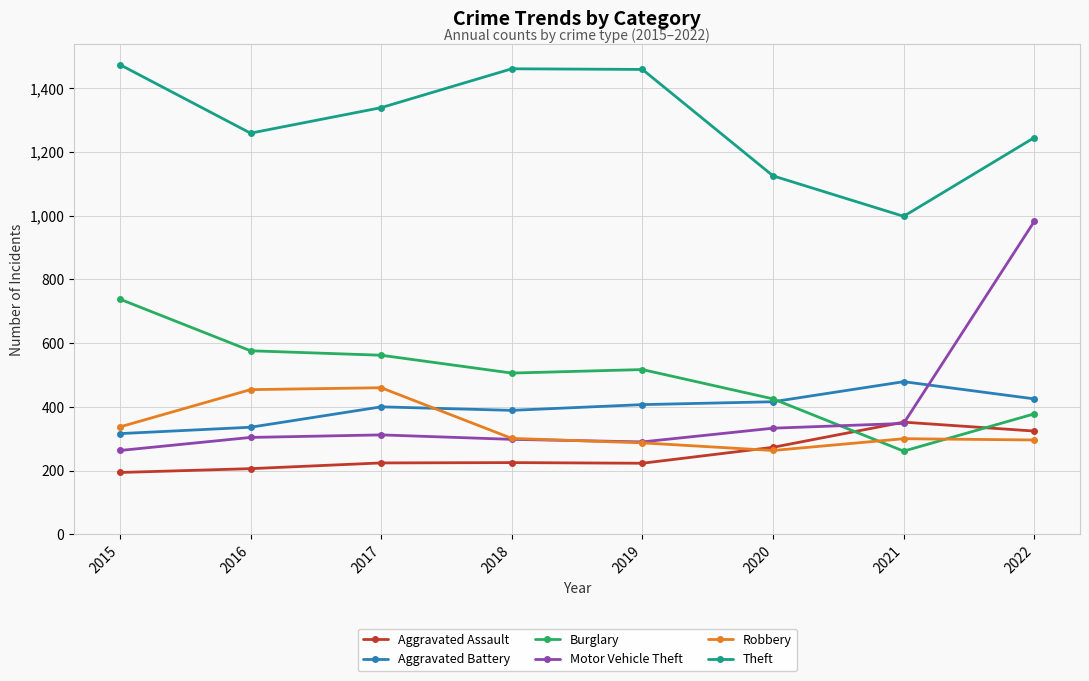

What is the maximum value for Robbery?

460